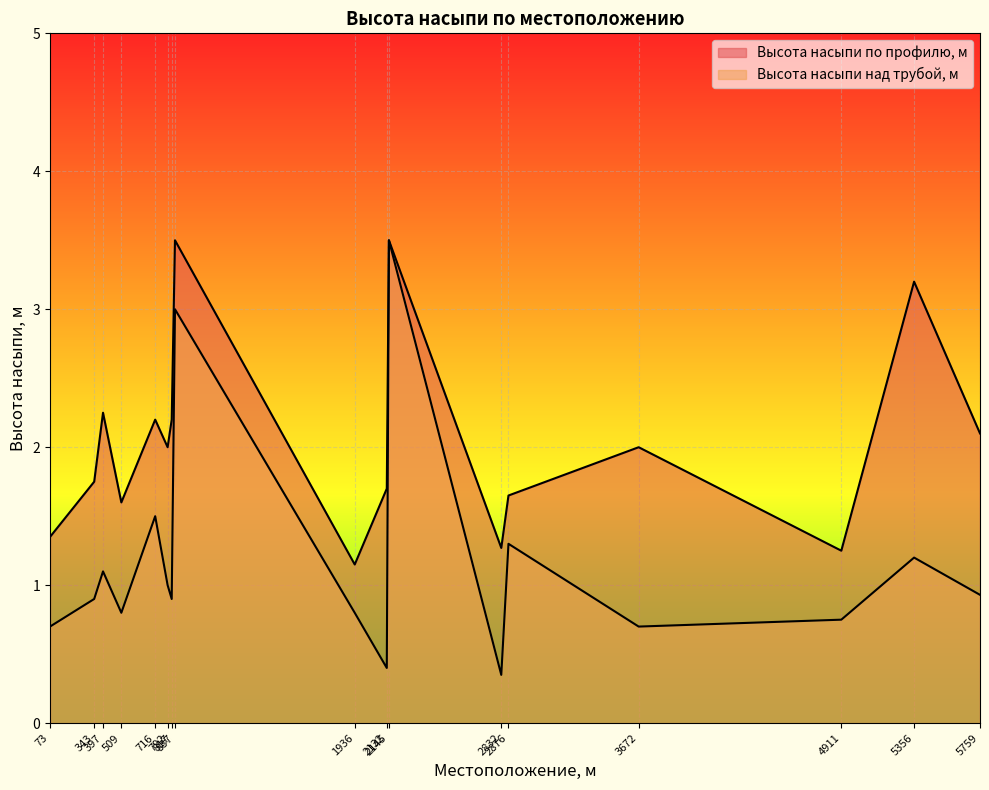

True or false: Высота насыпи над трубой, м and Высота насыпи по профилю, м cross at least once.

False